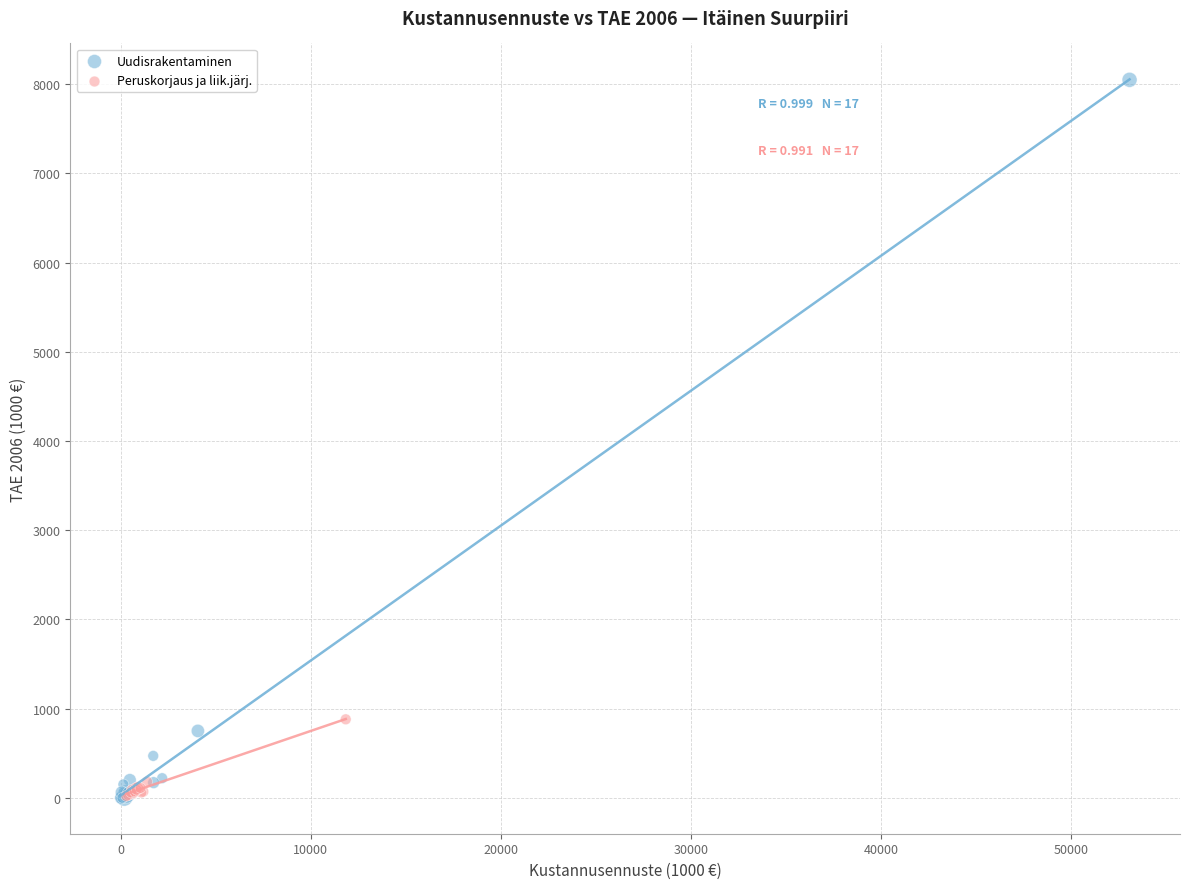

Which series has the largest Y range (max minus min)?

Uudisrakentaminen